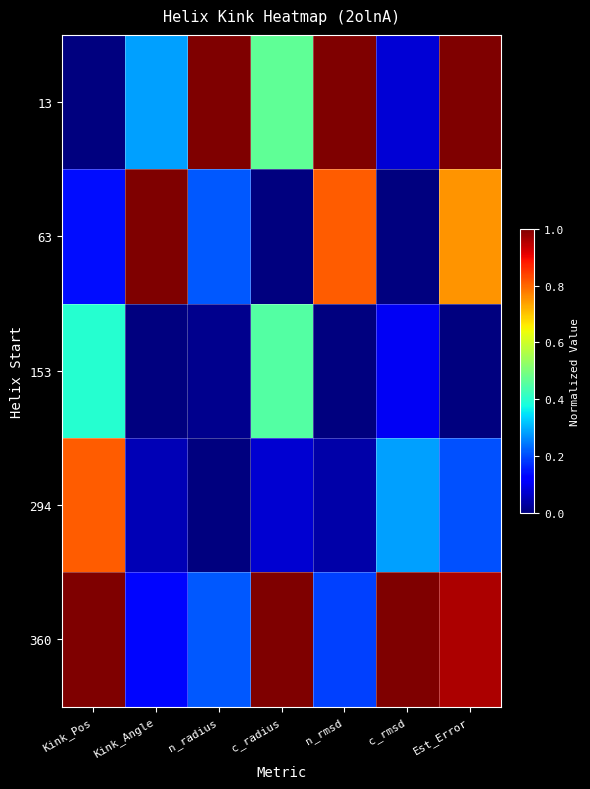

What is the spread (max minus min) of values at c_radius?

1.0